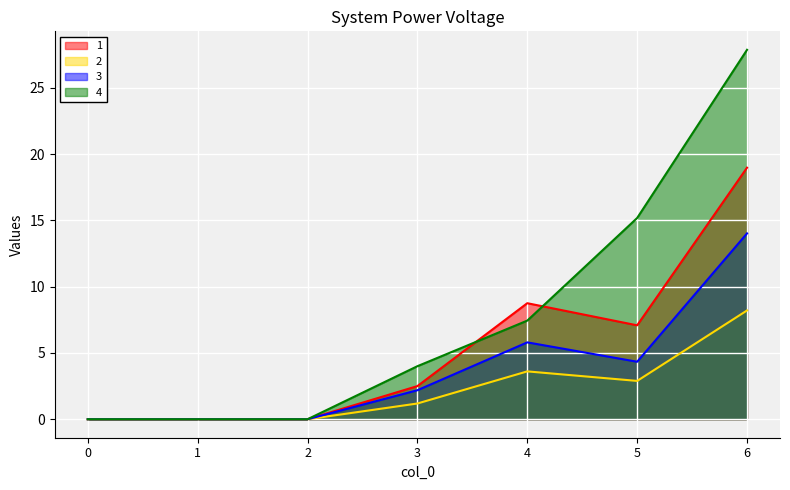

Where is the first local minimum for 2?

5